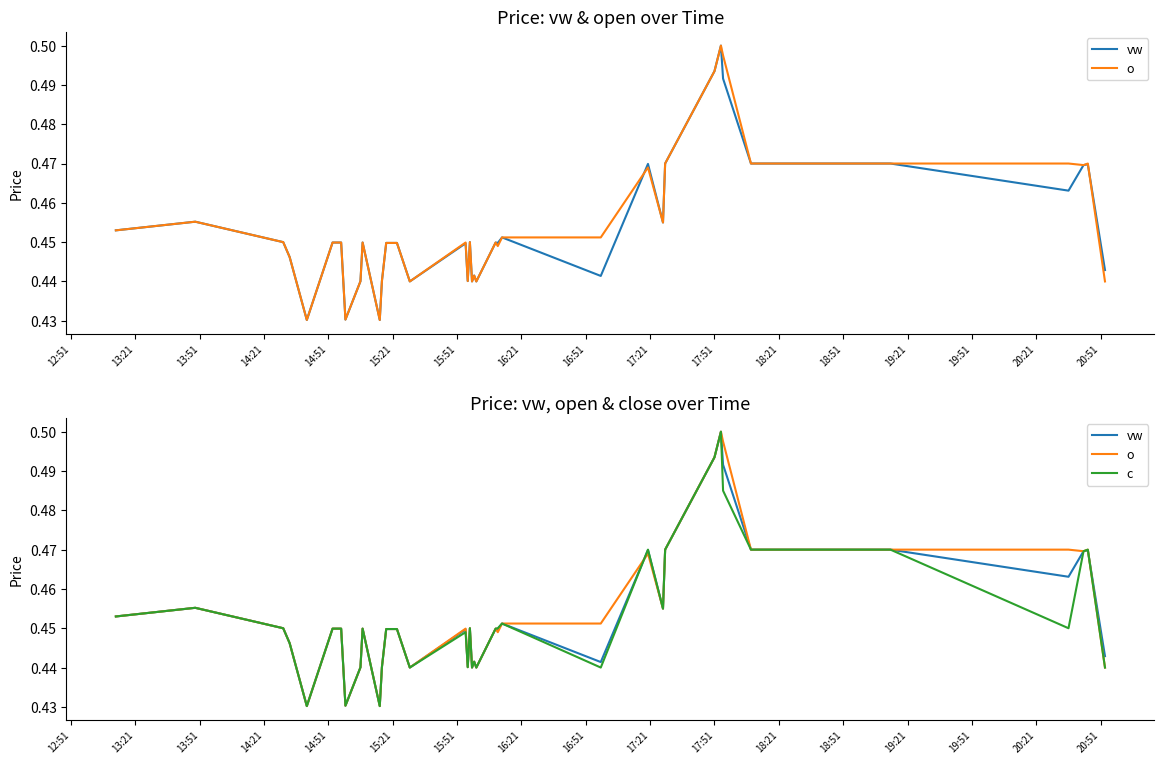

List the series in order of their overall mean, highest first.

o, vw, c